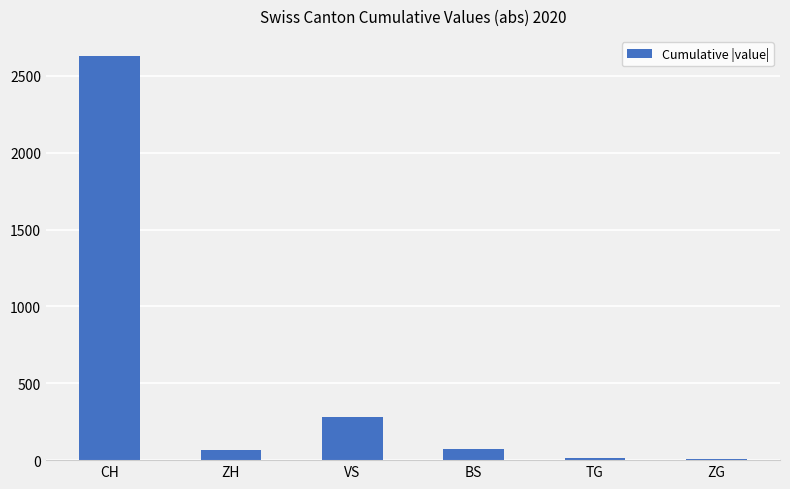

Count the number of categories in the chart.

6